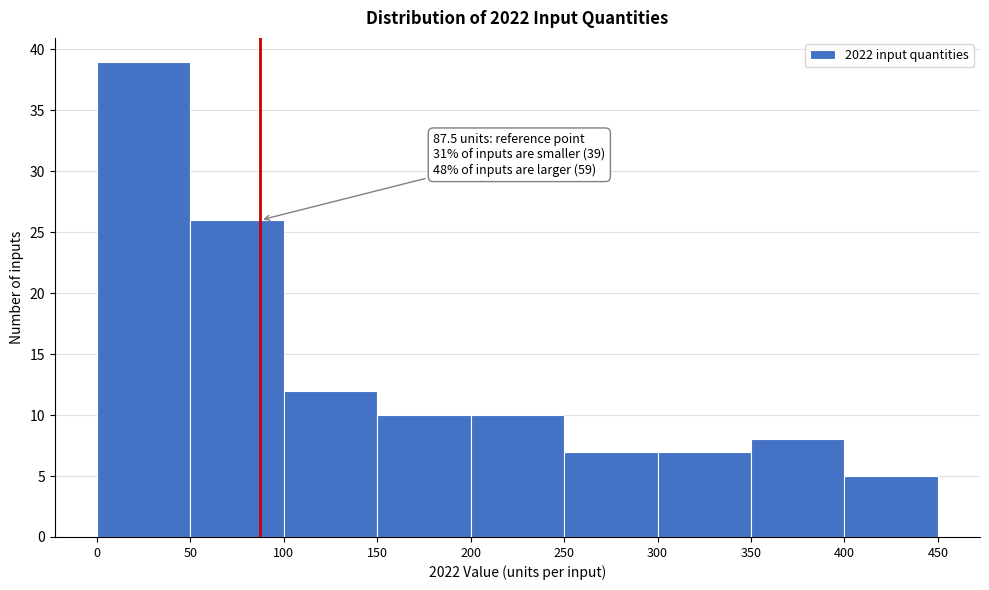

Which range on the x-axis has the tallest bar?

0 to 50